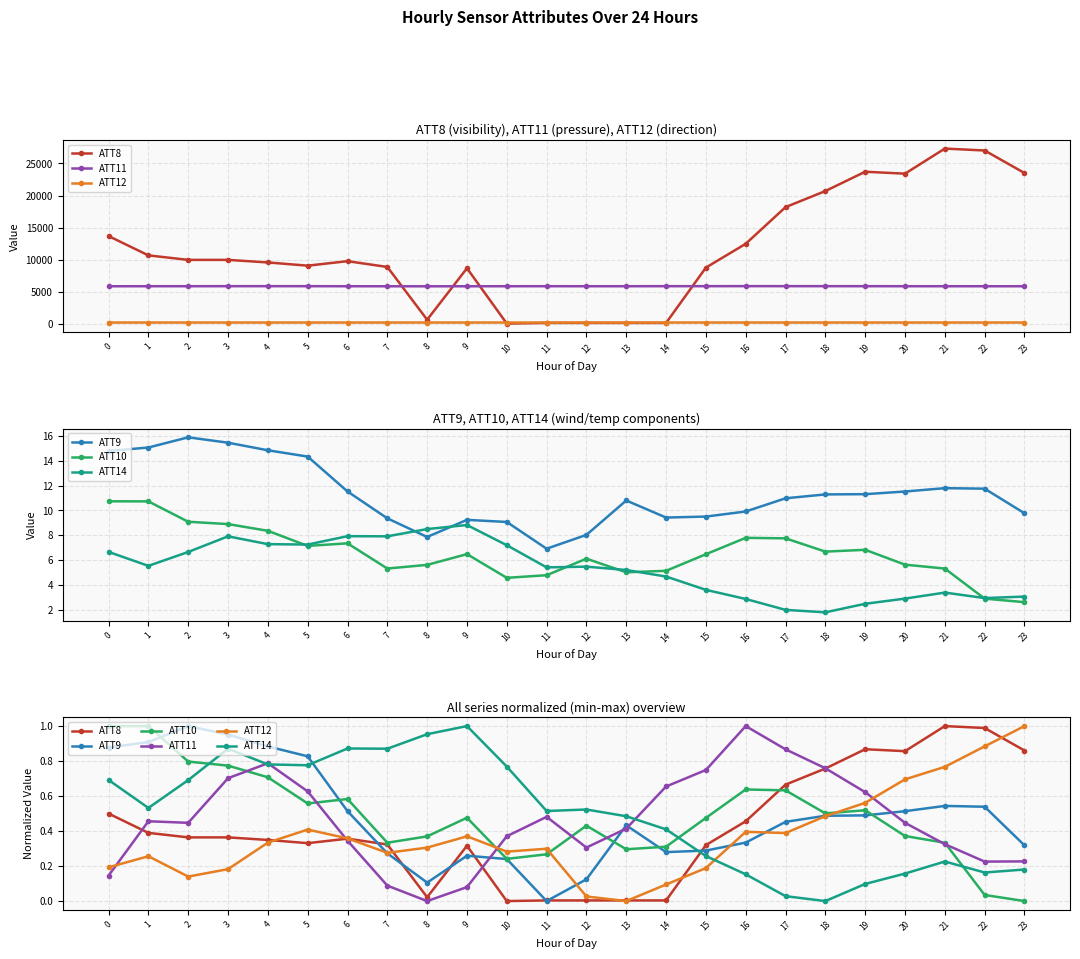

Which category has the lowest value across all series?

10